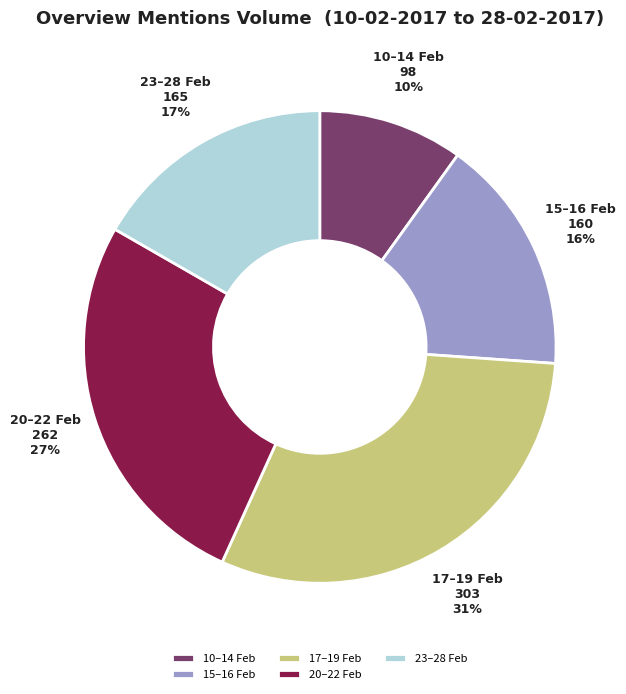

Between 10–14 Feb and 15–16 Feb, which is larger?

15–16 Feb